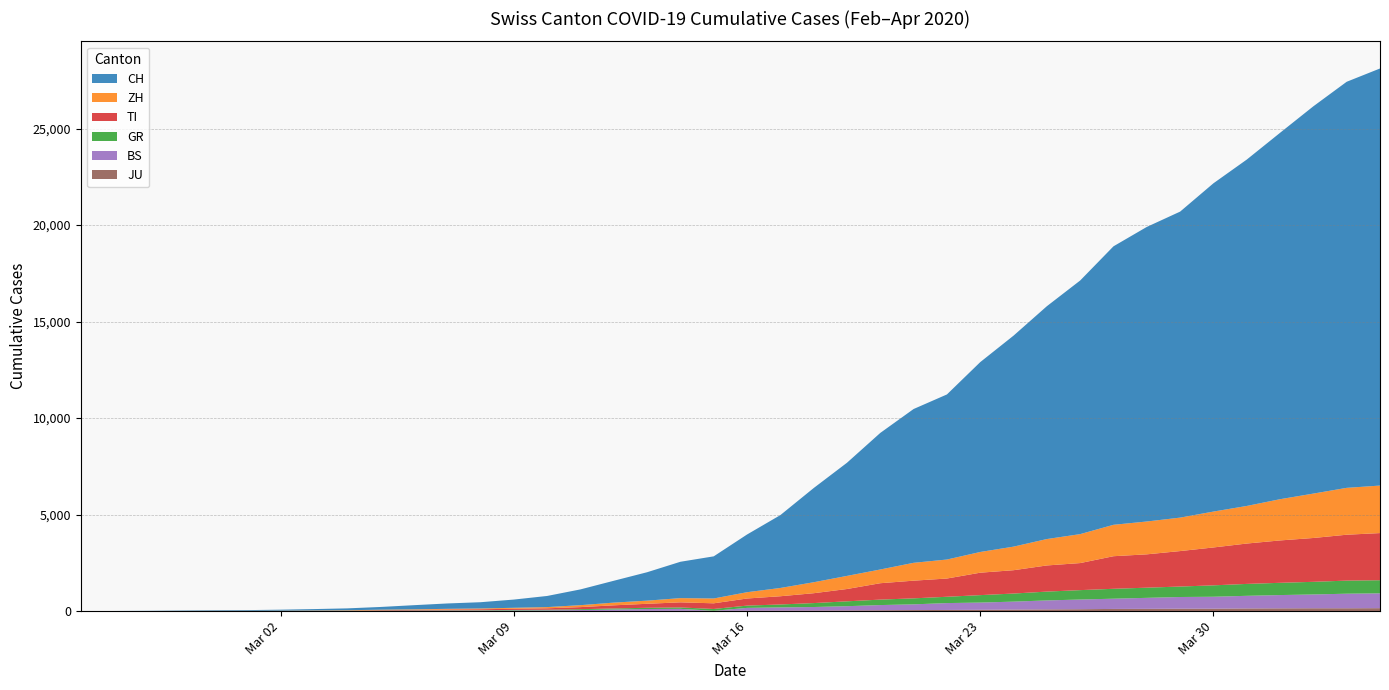

Reading left to right, what are all the values shown in this chart?

CH: 0	4	8	20	30	36	50	70	97	141	216	278	325	426	577	817	1132	1472	1883	2183	2989	3774	4879	5861	7075	7967	8551	9835	10930	12061	13138	14426	15259	15851	17005	17942	18979	20062	21035	21605
ZH: 0	0	2	2	6	7	10	13	15	23	29	34	40	49	62	101	140	163	218	250	326	429	568	679	711	925	984	1073	1221	1368	1500	1627	1701	1733	1859	1947	2136	2300	2428	2461
GR: 0	2	2	6	6	6	9	10	13	15	16	18	19	28	32	44	53	65	73	93	118	152	204	252	283	311	327	386	419	458	487	513	527	542	591	617	635	655	678	680
TI: 0	1	1	1	2	2	4	8	13	25	28	41	49	61	75	108	163	206	265	293	368	426	511	638	849	916	945	1162	1209	1354	1401	1688	1727	1837	1962	2091	2195	2271	2377	2442
BS: 0	0	1	1	1	1	1	3	3	8	15	21	24	28	33	49	73	92	100	0	143	164	181	220	270	297	356	374	410	462	501	530	569	605	617	653	687	714	754	767
JU: 0	0	1	1	1	1	1	2	2	4	4	5	5	7	7	7	12	17	18	19	25	29	32	36	44	54	61	69	82	92	100	114	119	127	128	140	145	149	149	154